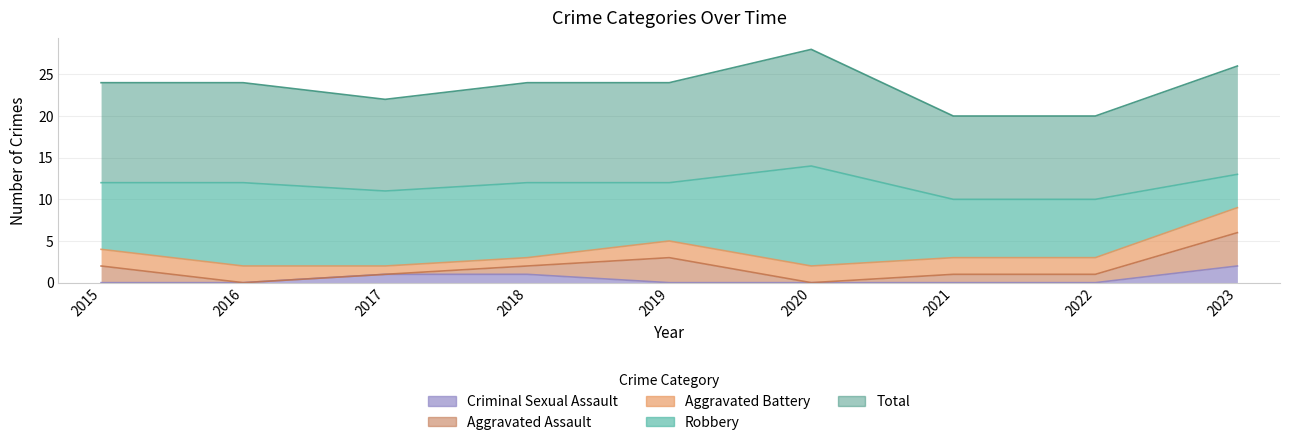

How many data points does each series have?

9